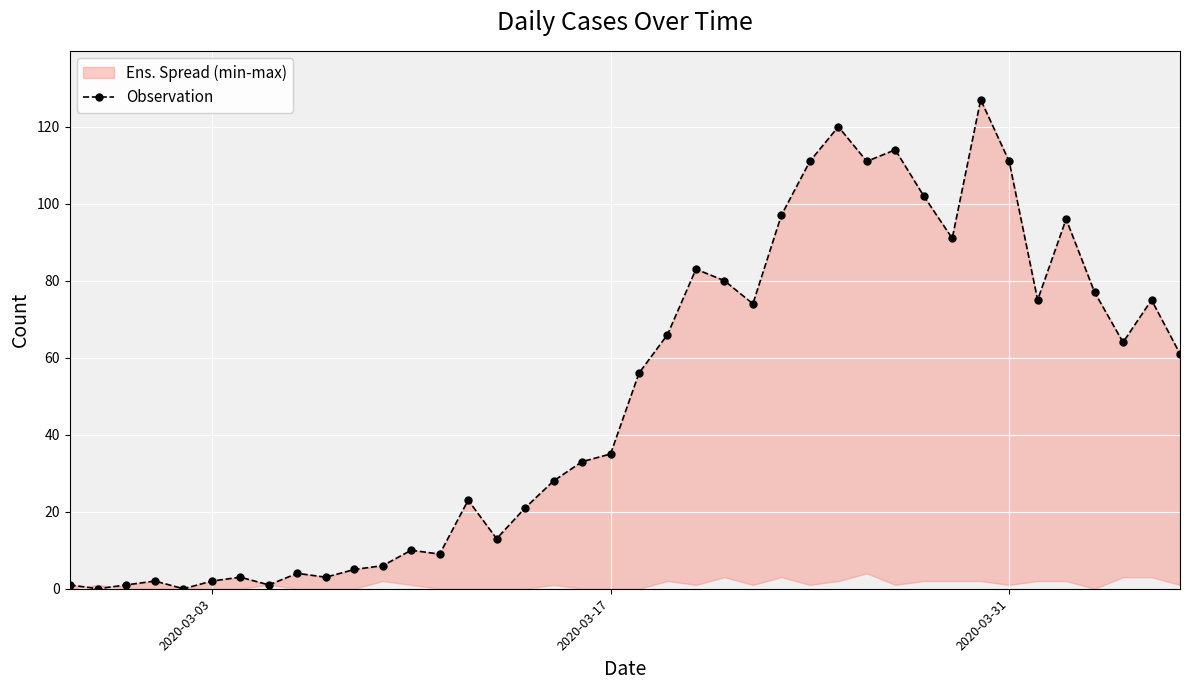

The chart shows a value of 194 at 26. True or false?

False